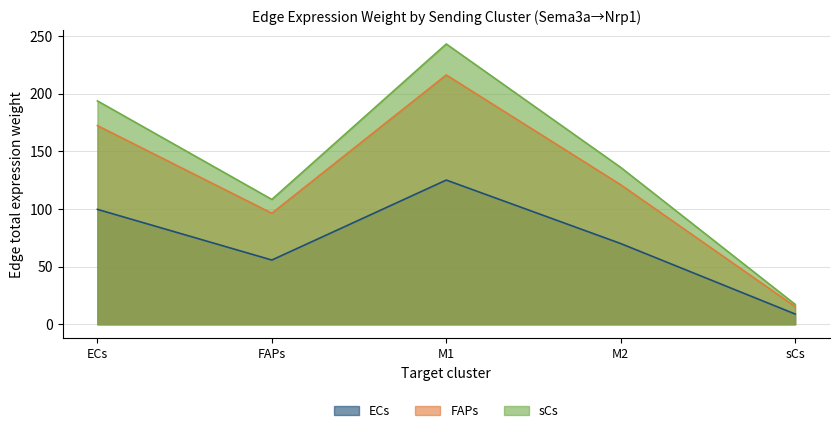

Reading left to right, what are all the values shown in this chart?

ECs: ECs=99.7	FAPs=55.7	M1=125.1	M2=70.0	sCs=8.9
FAPs: ECs=172.3	FAPs=96.3	M1=216.2	M2=121.0	sCs=15.4
sCs: ECs=193.7	FAPs=108.3	M1=243.1	M2=136.0	sCs=17.3